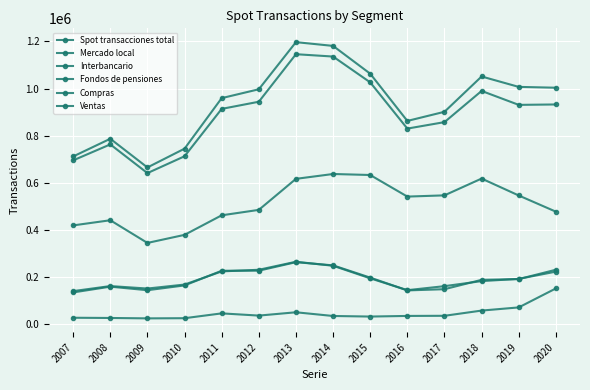

True or false: Fondos de pensiones and Mercado local cross at least once.

False